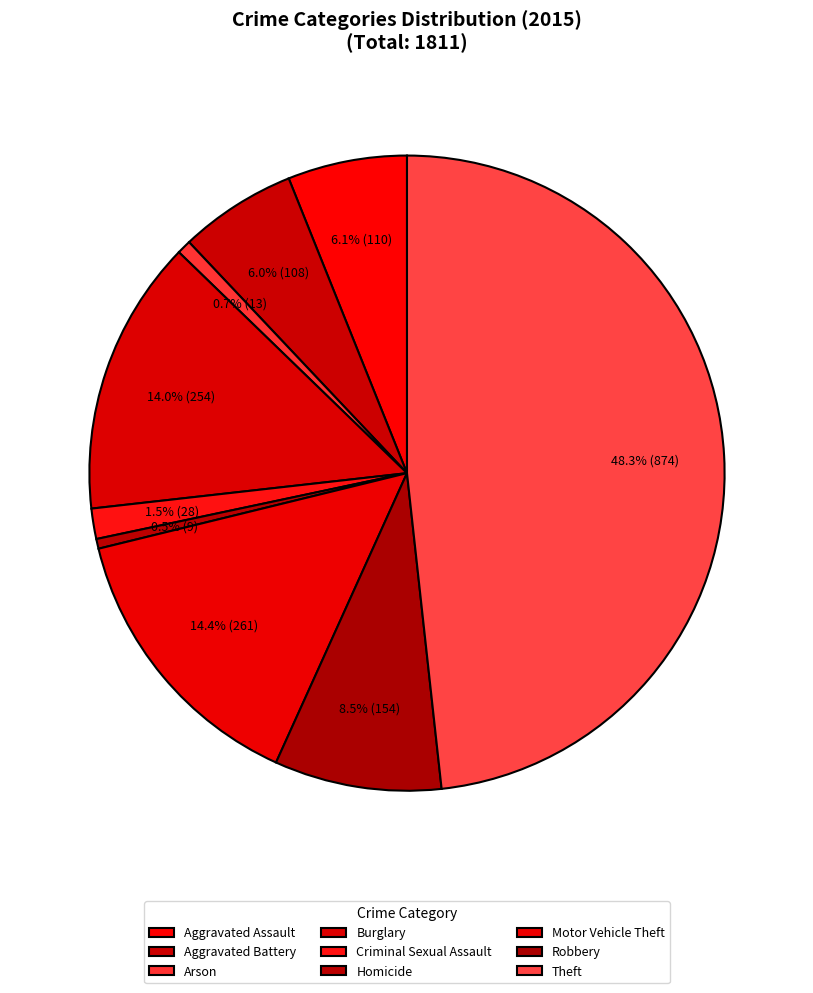

What percentage is the Burglary slice, to the nearest percent?

14%